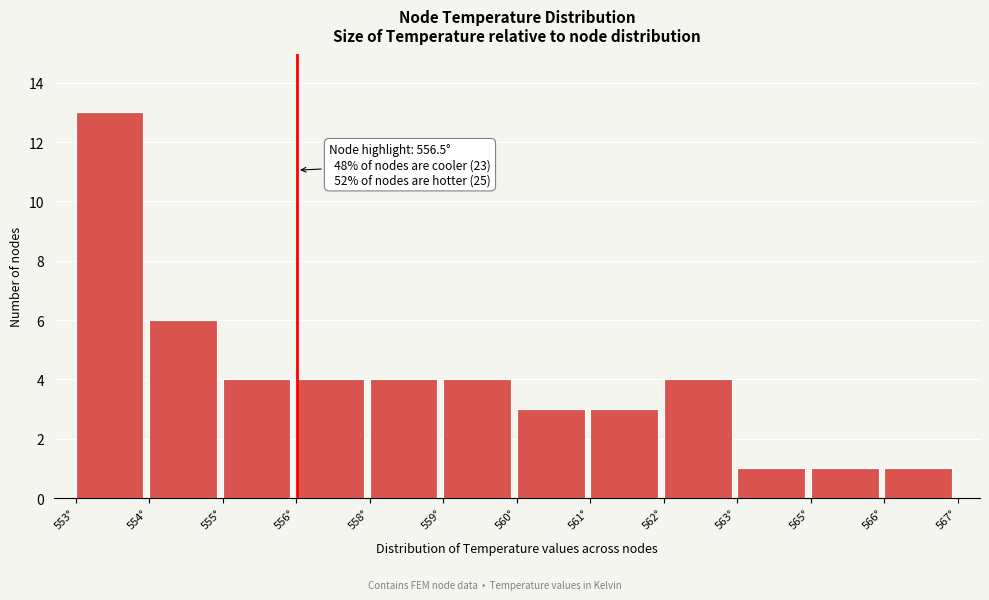

Reading right to left, extract all data points from this chart.

566°=1	565°=1	563°=1	562°=4	561°=3	560°=3	559°=4	558°=4	556°=4	555°=4	554°=6	553°=13